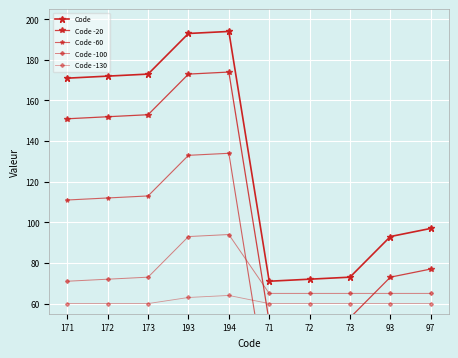

What is the highest value of the Code -20 series?

174